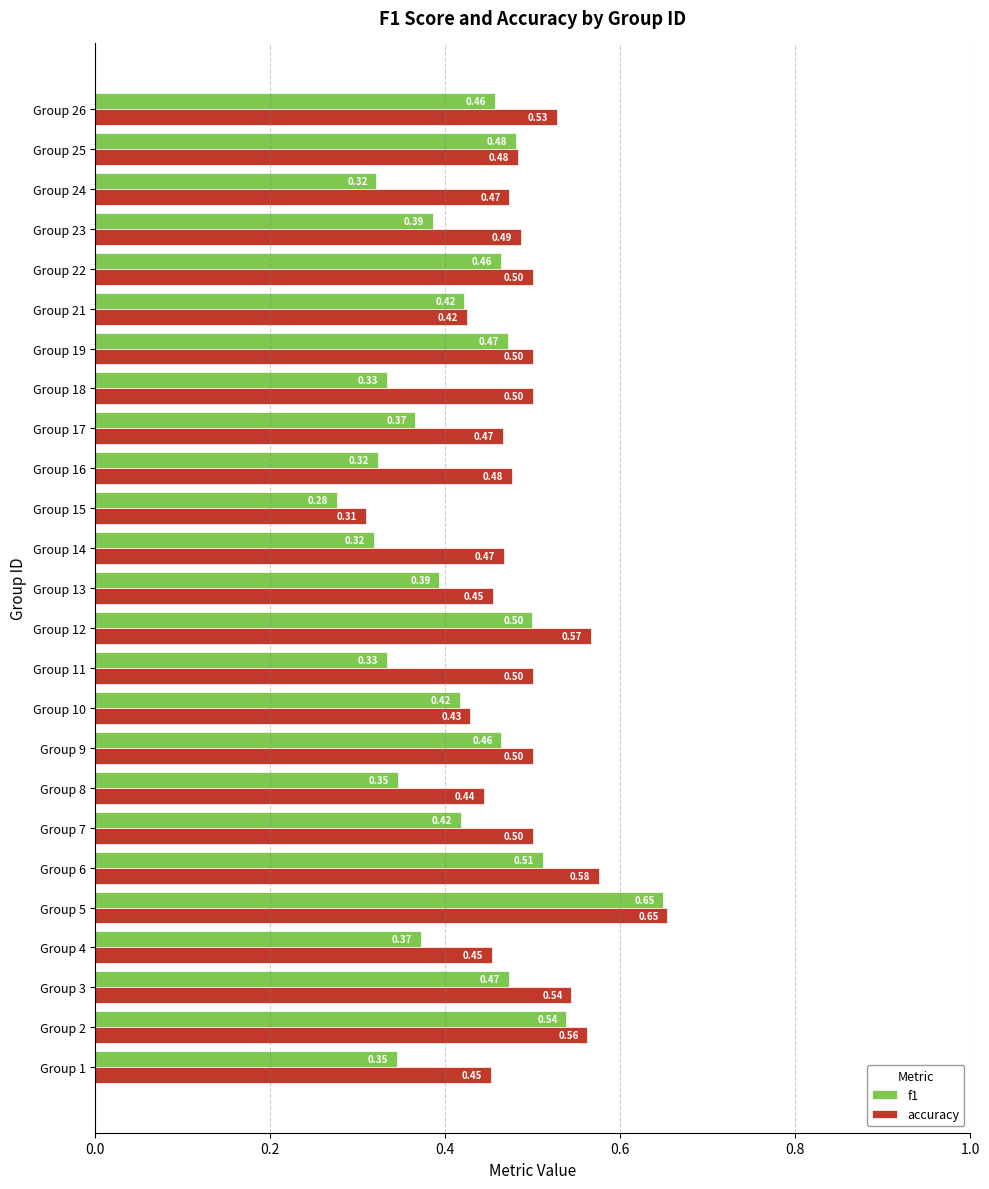

Which series has the largest total across all categories?

accuracy